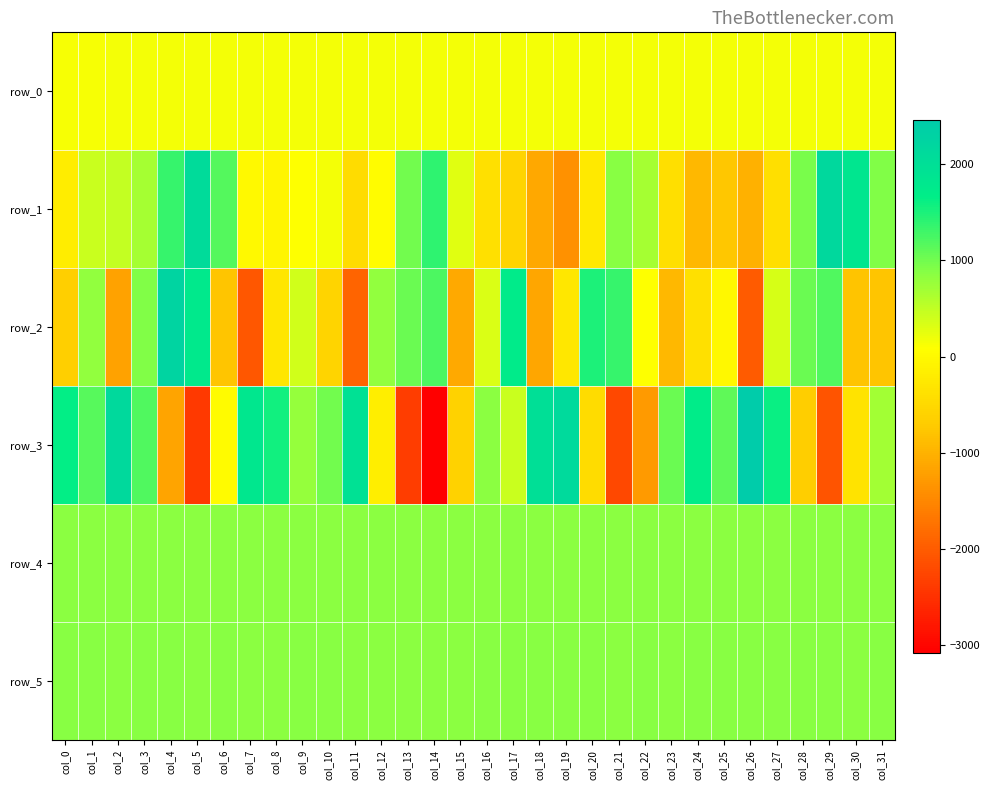

The value of row_2 at col_16 is 540.6. True or false?

False